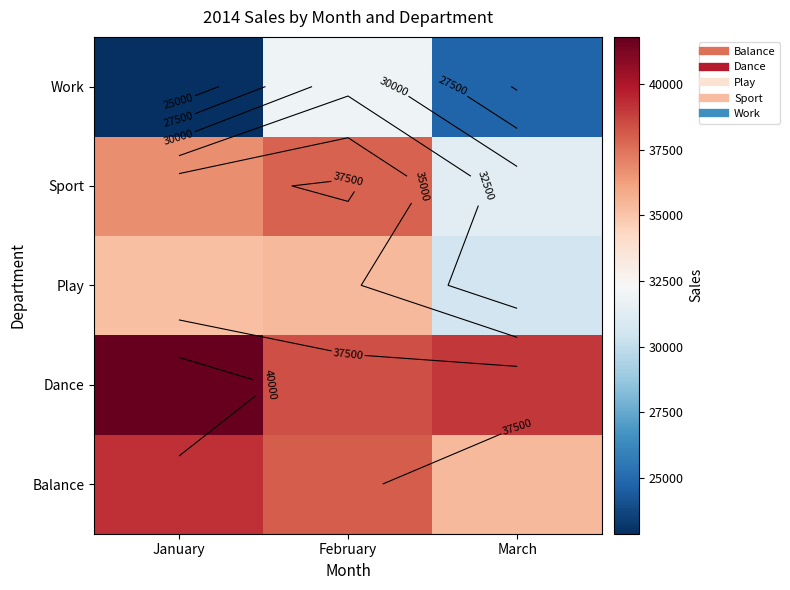

Is the value of Sport at January greater than the value of Work at January?

Yes